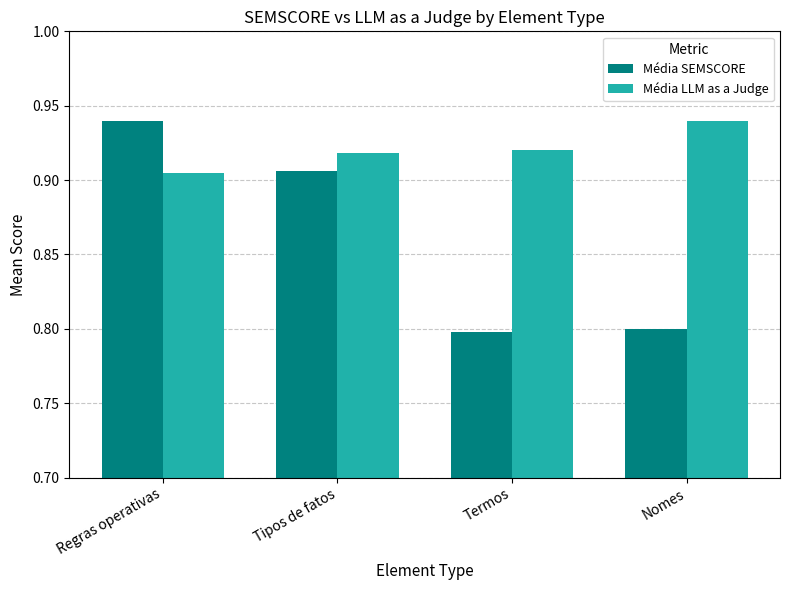

Which category has the highest value in the Média LLM as a Judge series?

Nomes